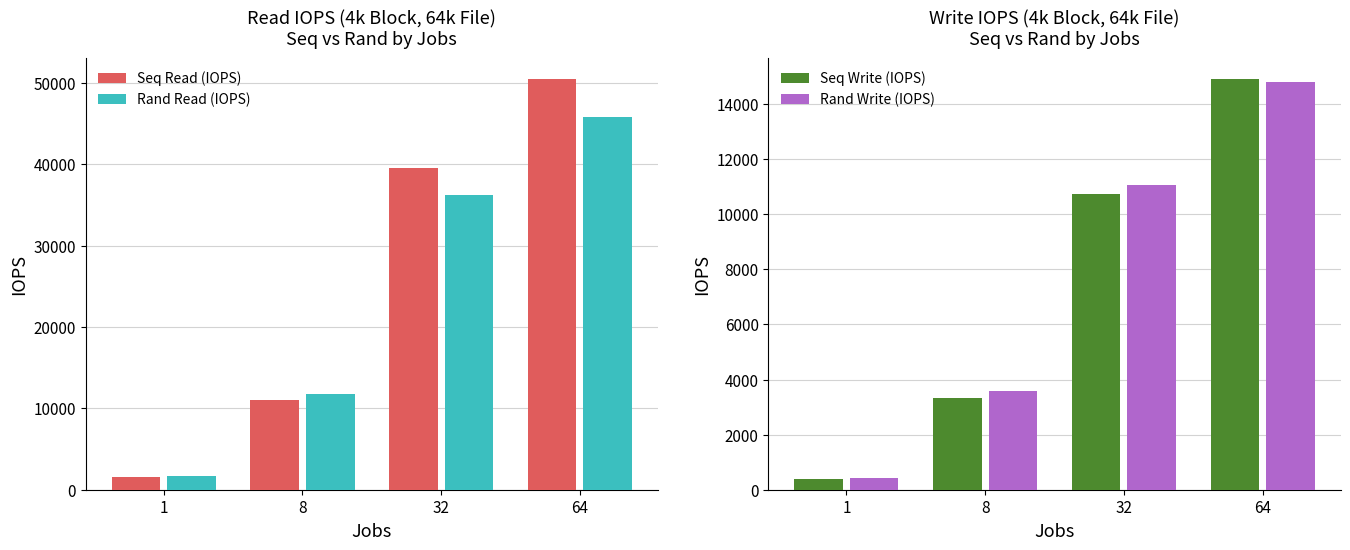

What is the value of the Seq Write (IOPS) bar at the 2nd from the left?

3316.9